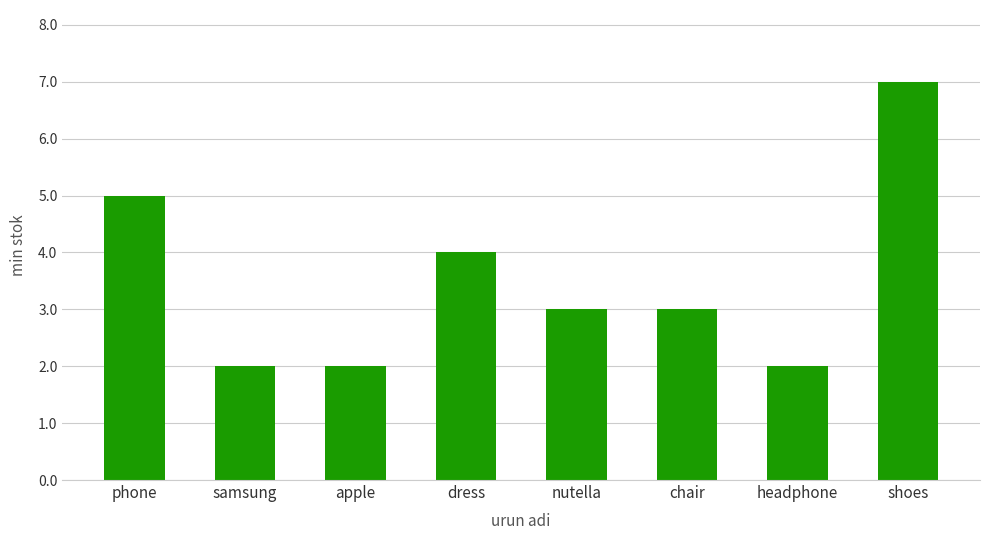

What is the label of the 3rd bar from the right?

chair